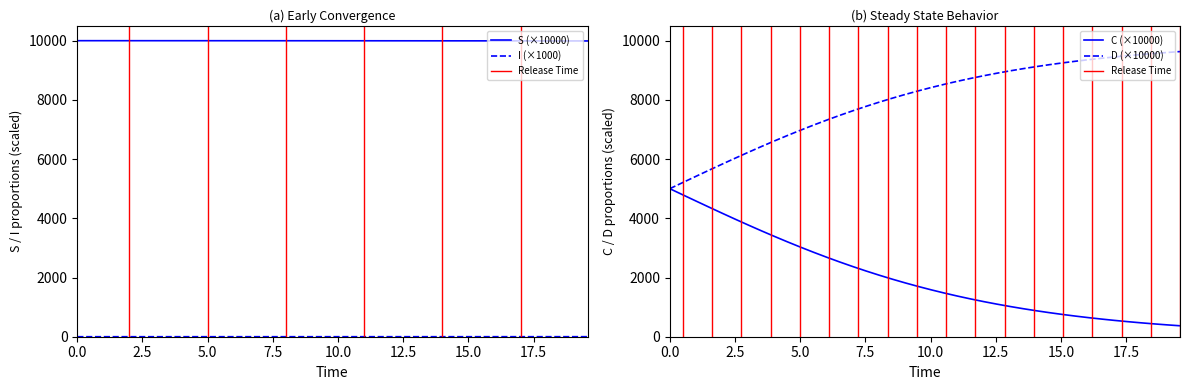

Does the chart display data point markers on the line(s)?

No